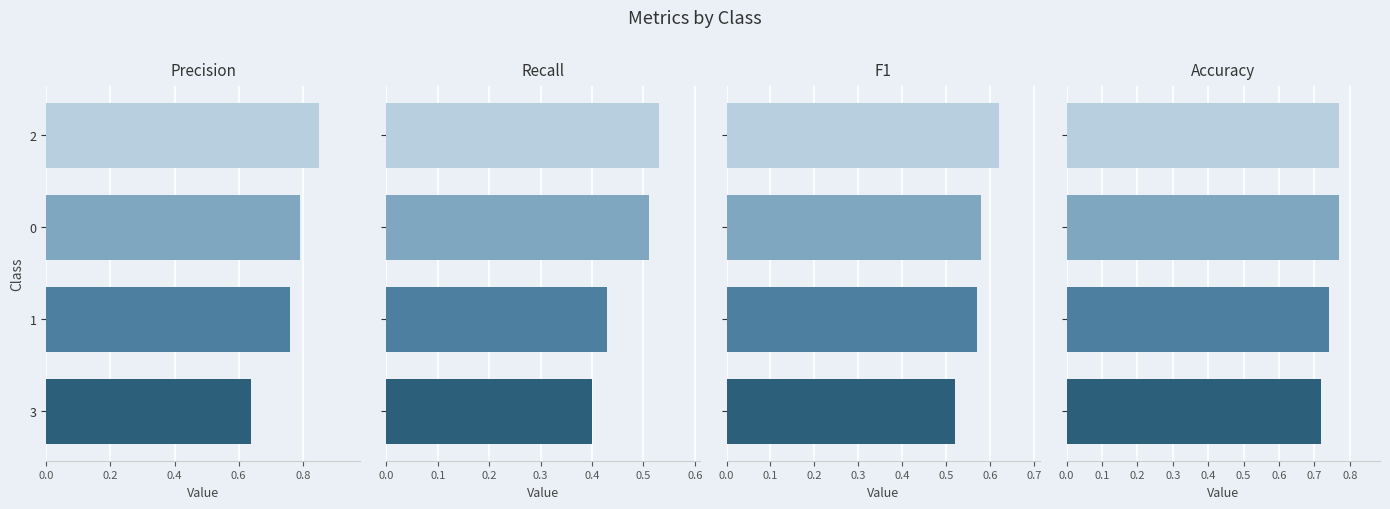

Read the accuracy value at 0.

0.8